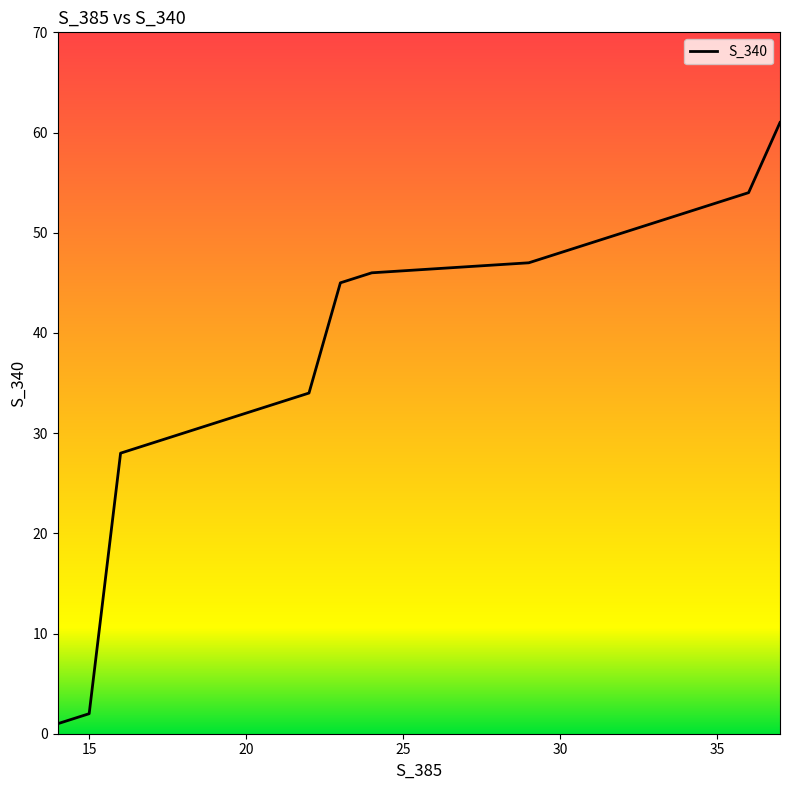

What is the sum of all values?

776